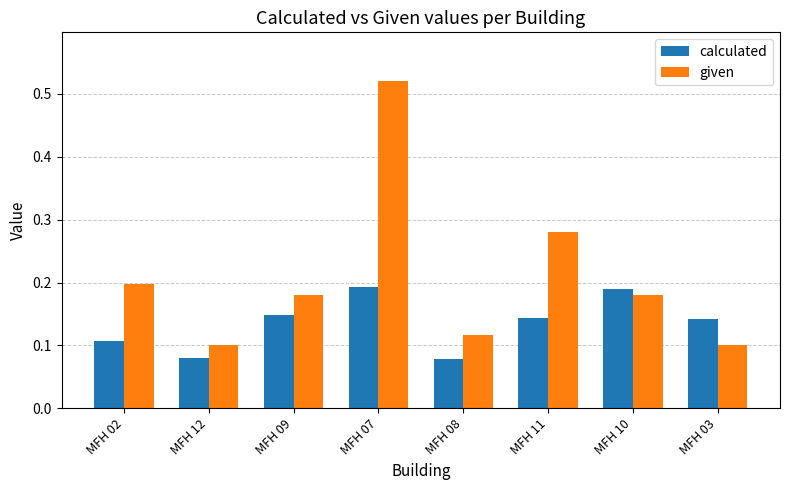

What are all the series names shown in the legend?

calculated, given